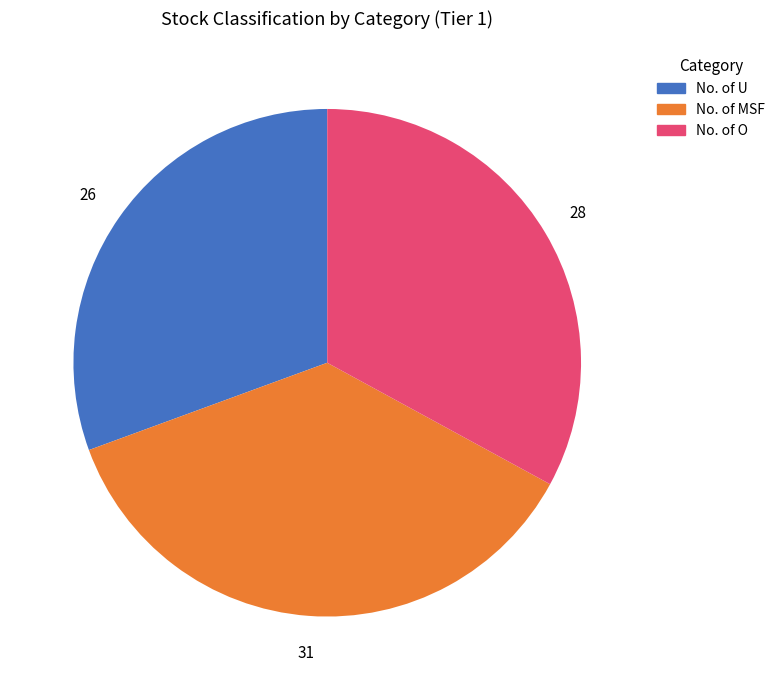

True or false: No. of O accounts for 44% of the total.

False